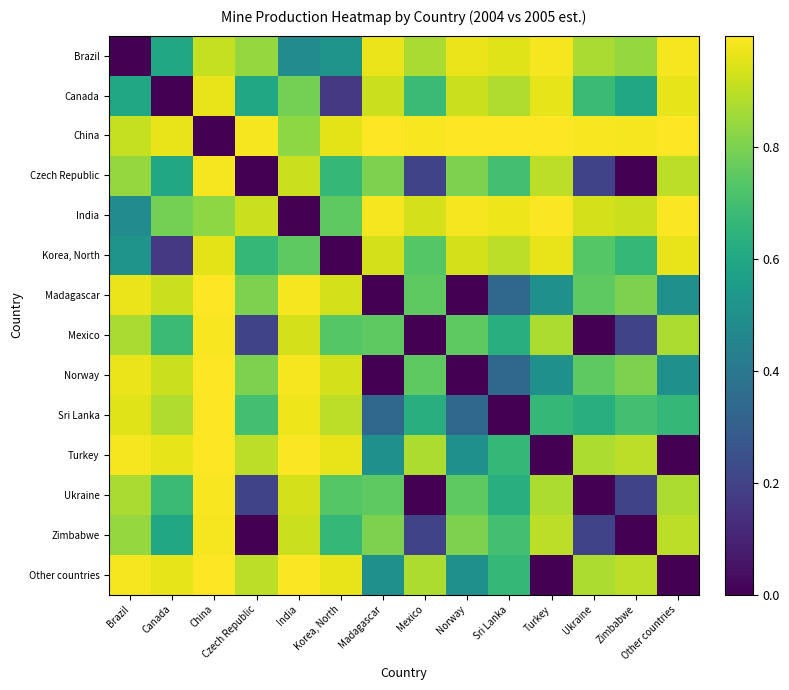

Reading left to right, list all the values displayed in this chart.

Brazil: Brazil=0.0	Canada=0.6	China=0.9	Czech Republic=0.8	India=0.5	Korea, North=0.5	Madagascar=1.0	Mexico=0.9	Norway=1.0	Sri Lanka=1.0	Turkey=1.0	Ukraine=0.9	Zimbabwe=0.8	Other countries=1.0
Canada: Brazil=0.6	Canada=0.0	China=1.0	Czech Republic=0.6	India=0.8	Korea, North=0.2	Madagascar=0.9	Mexico=0.7	Norway=0.9	Sri Lanka=0.9	Turkey=1.0	Ukraine=0.7	Zimbabwe=0.6	Other countries=1.0
China: Brazil=0.9	Canada=1.0	China=0.0	Czech Republic=1.0	India=0.8	Korea, North=1.0	Madagascar=1.0	Mexico=1.0	Norway=1.0	Sri Lanka=1.0	Turkey=1.0	Ukraine=1.0	Zimbabwe=1.0	Other countries=1.0
Czech Republic: Brazil=0.8	Canada=0.6	China=1.0	Czech Republic=0.0	India=0.9	Korea, North=0.7	Madagascar=0.8	Mexico=0.2	Norway=0.8	Sri Lanka=0.7	Turkey=0.9	Ukraine=0.2	Zimbabwe=0.0	Other countries=0.9
India: Brazil=0.5	Canada=0.8	China=0.8	Czech Republic=0.9	India=0.0	Korea, North=0.7	Madagascar=1.0	Mexico=0.9	Norway=1.0	Sri Lanka=1.0	Turkey=1.0	Ukraine=0.9	Zimbabwe=0.9	Other countries=1.0
Korea, North: Brazil=0.5	Canada=0.2	China=1.0	Czech Republic=0.7	India=0.7	Korea, North=0.0	Madagascar=0.9	Mexico=0.7	Norway=0.9	Sri Lanka=0.9	Turkey=1.0	Ukraine=0.7	Zimbabwe=0.7	Other countries=1.0
Madagascar: Brazil=1.0	Canada=0.9	China=1.0	Czech Republic=0.8	India=1.0	Korea, North=0.9	Madagascar=0.0	Mexico=0.7	Norway=0.0	Sri Lanka=0.3	Turkey=0.5	Ukraine=0.7	Zimbabwe=0.8	Other countries=0.5
Mexico: Brazil=0.9	Canada=0.7	China=1.0	Czech Republic=0.2	India=0.9	Korea, North=0.7	Madagascar=0.7	Mexico=0.0	Norway=0.7	Sri Lanka=0.6	Turkey=0.9	Ukraine=0.0	Zimbabwe=0.2	Other countries=0.9
Norway: Brazil=1.0	Canada=0.9	China=1.0	Czech Republic=0.8	India=1.0	Korea, North=0.9	Madagascar=0.0	Mexico=0.7	Norway=0.0	Sri Lanka=0.3	Turkey=0.5	Ukraine=0.7	Zimbabwe=0.8	Other countries=0.5
Sri Lanka: Brazil=1.0	Canada=0.9	China=1.0	Czech Republic=0.7	India=1.0	Korea, North=0.9	Madagascar=0.3	Mexico=0.6	Norway=0.3	Sri Lanka=0.0	Turkey=0.7	Ukraine=0.6	Zimbabwe=0.7	Other countries=0.7
Turkey: Brazil=1.0	Canada=1.0	China=1.0	Czech Republic=0.9	India=1.0	Korea, North=1.0	Madagascar=0.5	Mexico=0.9	Norway=0.5	Sri Lanka=0.7	Turkey=0.0	Ukraine=0.9	Zimbabwe=0.9	Other countries=0.0
Ukraine: Brazil=0.9	Canada=0.7	China=1.0	Czech Republic=0.2	India=0.9	Korea, North=0.7	Madagascar=0.7	Mexico=0.0	Norway=0.7	Sri Lanka=0.6	Turkey=0.9	Ukraine=0.0	Zimbabwe=0.2	Other countries=0.9
Zimbabwe: Brazil=0.8	Canada=0.6	China=1.0	Czech Republic=0.0	India=0.9	Korea, North=0.7	Madagascar=0.8	Mexico=0.2	Norway=0.8	Sri Lanka=0.7	Turkey=0.9	Ukraine=0.2	Zimbabwe=0.0	Other countries=0.9
Other countries: Brazil=1.0	Canada=1.0	China=1.0	Czech Republic=0.9	India=1.0	Korea, North=1.0	Madagascar=0.5	Mexico=0.9	Norway=0.5	Sri Lanka=0.7	Turkey=0.0	Ukraine=0.9	Zimbabwe=0.9	Other countries=0.0